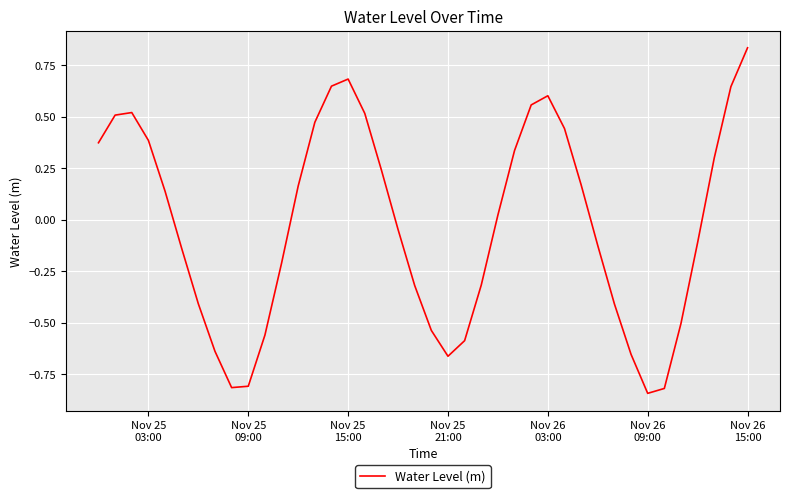

What is the difference between the maximum and minimum values?

1.7